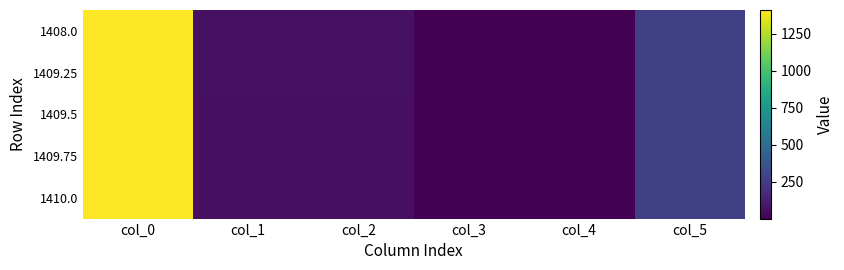

List the series in order of their overall mean, highest first.

1408.0, 1409.25, 1409.5, 1409.75, 1410.0